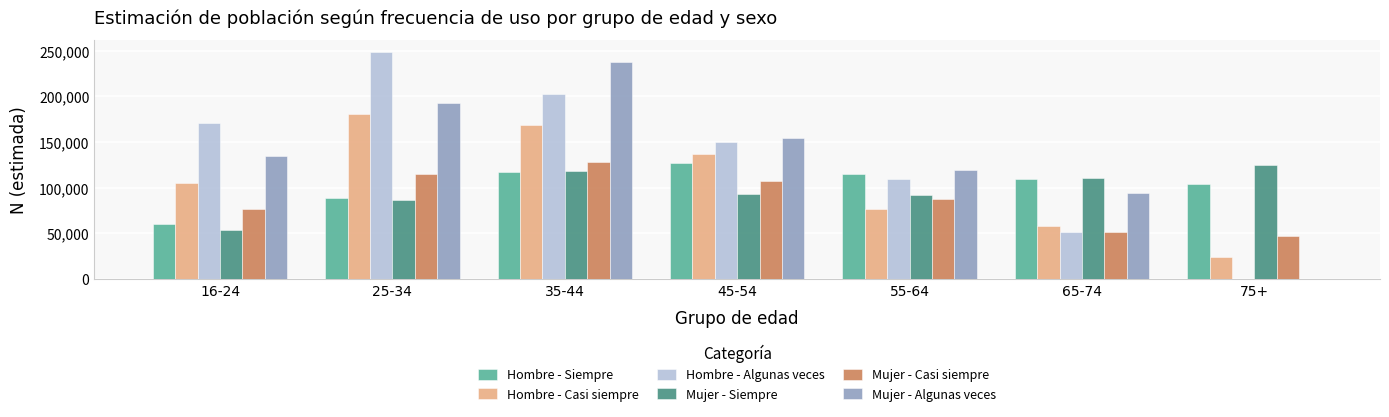

Are the bars horizontal?

No